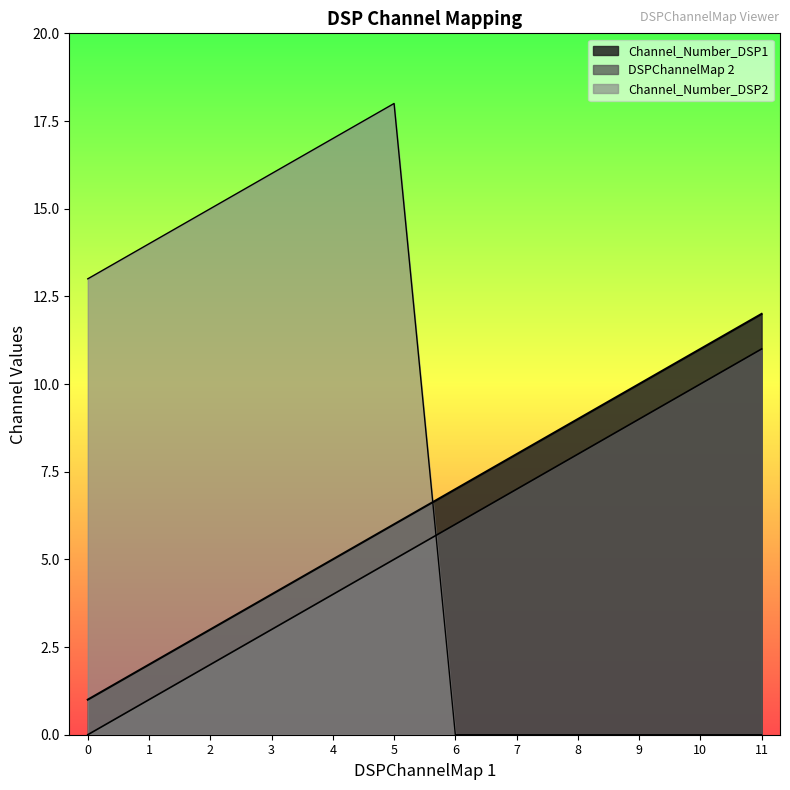

What are all the series names shown in the legend?

Channel_Number_DSP1, DSPChannelMap 2, Channel_Number_DSP2